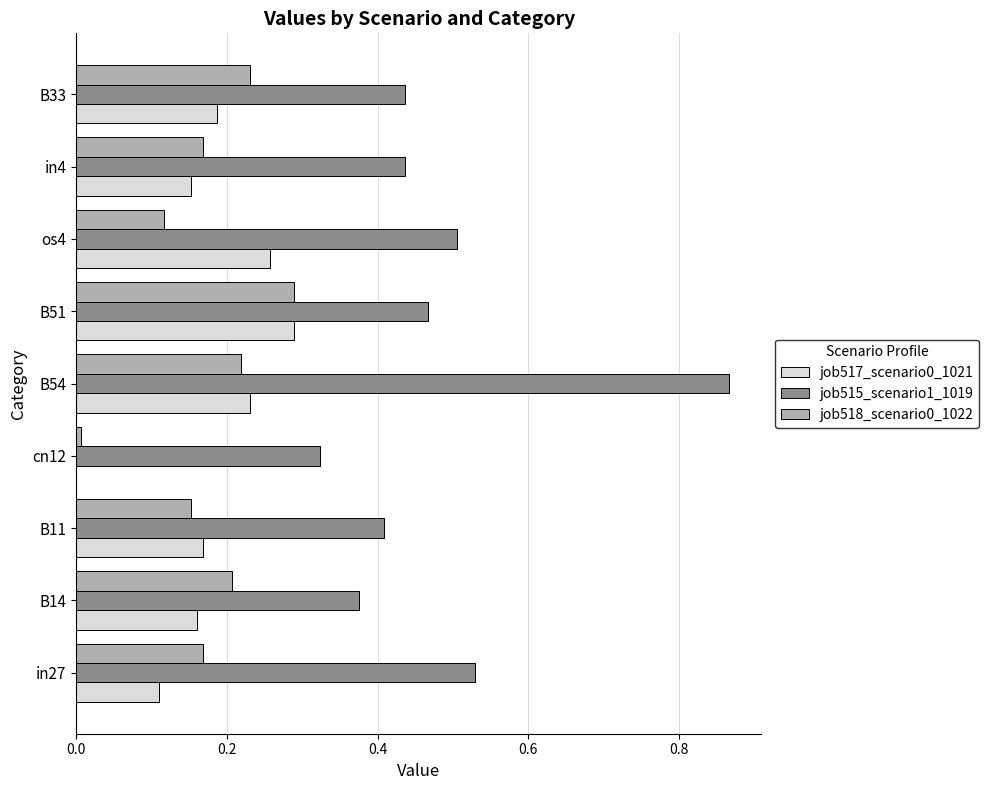

Which category has the highest value in the job518_scenario0_1022 series?

B51